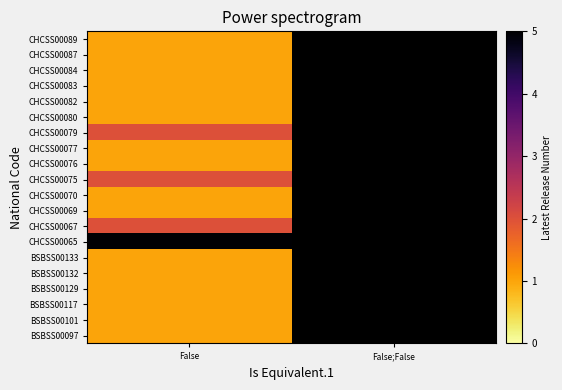

What is the smallest value displayed?

1.0